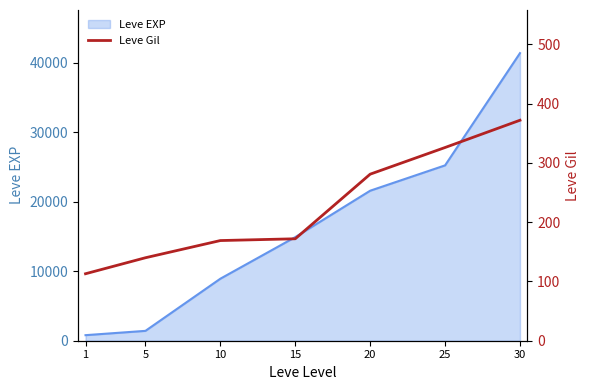

Which has a higher value, 15 or 30?

30